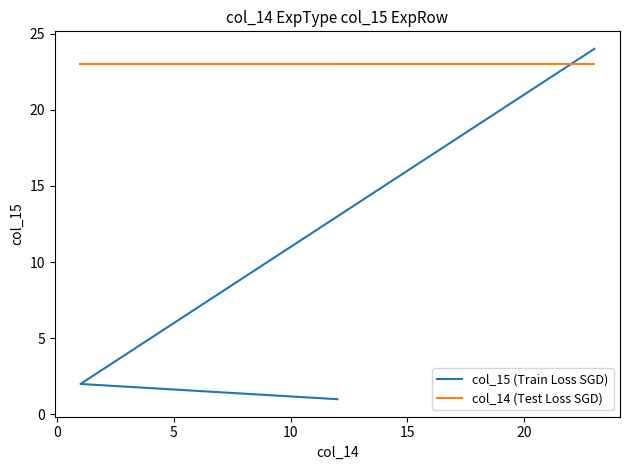

At which category is the sum across all series the highest?

23